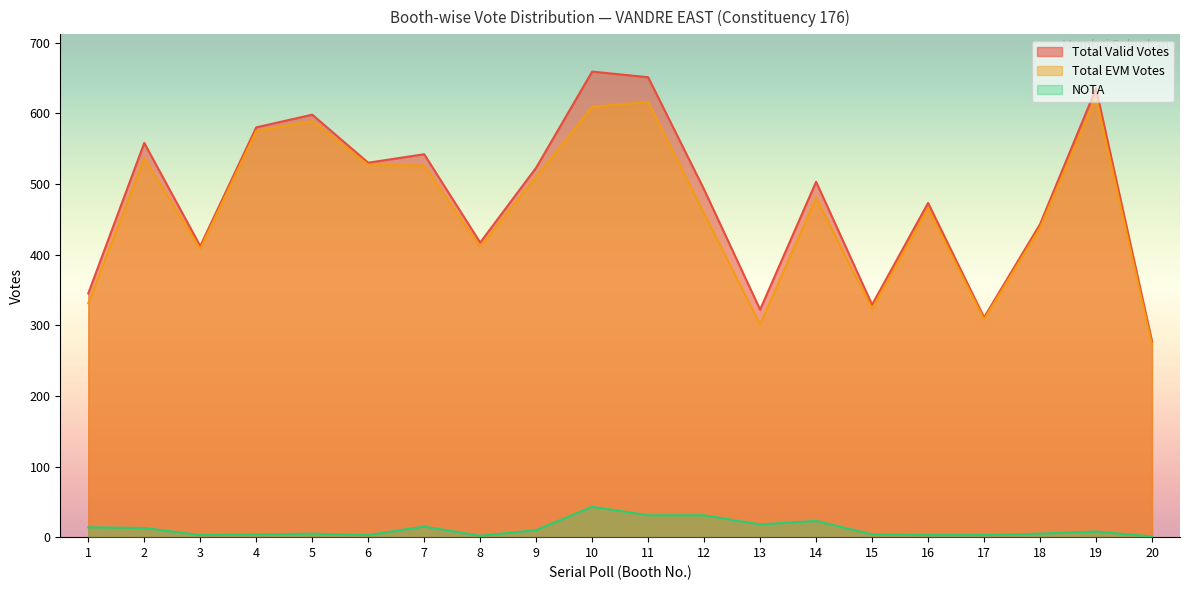

Reading left to right, what are all the values shown in this chart?

Total Valid Votes: 1=345	2=558	3=412	4=580	5=598	6=530	7=542	8=417	9=523	10=659	11=651	12=492	13=322	14=503	15=329	16=473	17=311	18=443	19=635	20=277
Total EVM Votes: 1=331	2=536	3=408	4=575	5=589	6=527	7=526	8=411	9=510	10=609	11=616	12=458	13=301	14=480	15=323	16=465	17=308	18=438	19=622	20=272
NOTA: 1=14	2=13	3=3	4=4	5=5	6=3	7=15	8=2	9=10	10=43	11=31	12=31	13=18	14=23	15=4	16=3	17=3	18=5	19=8	20=1